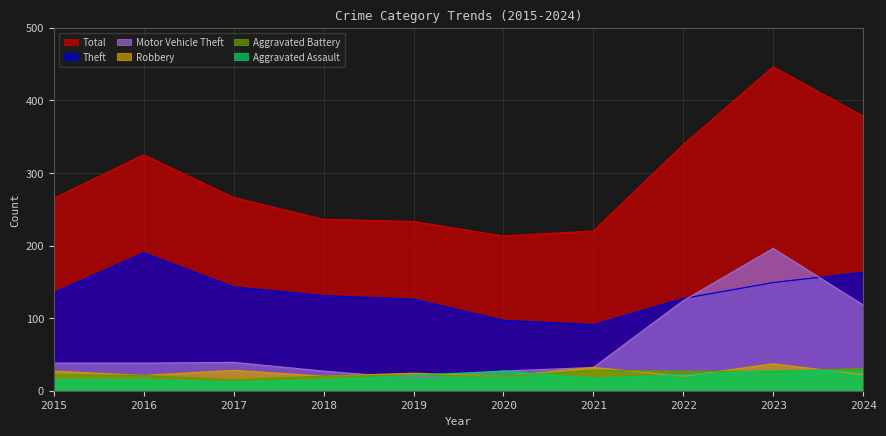

Which series changed the most between 2019 and 2022?

Motor Vehicle Theft